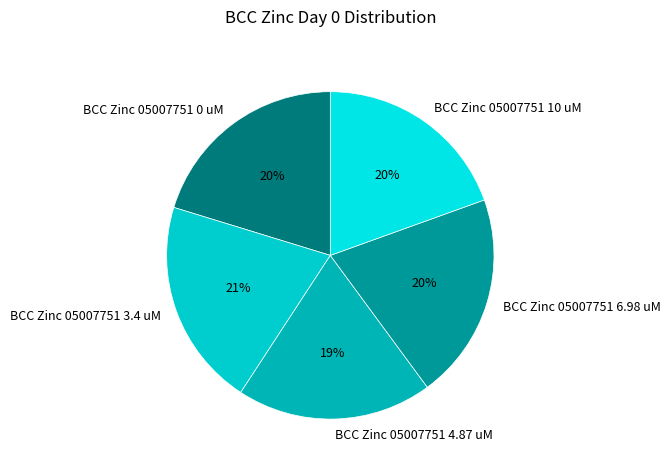

To the nearest percent, what is the average slice percentage?

20%